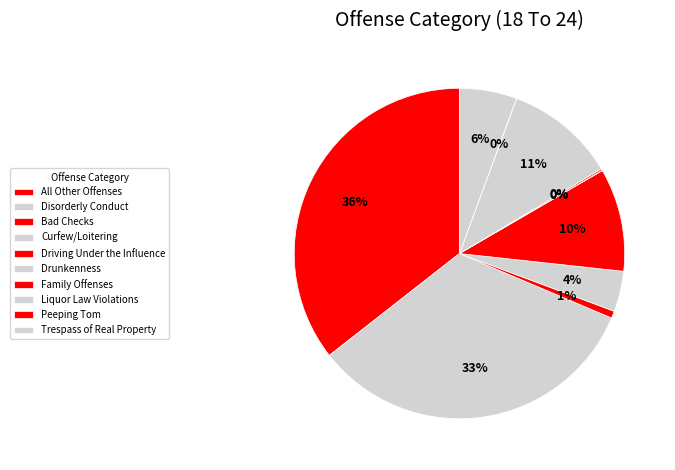

True or false: Driving Under the Influence accounts for 10% of the total.

True